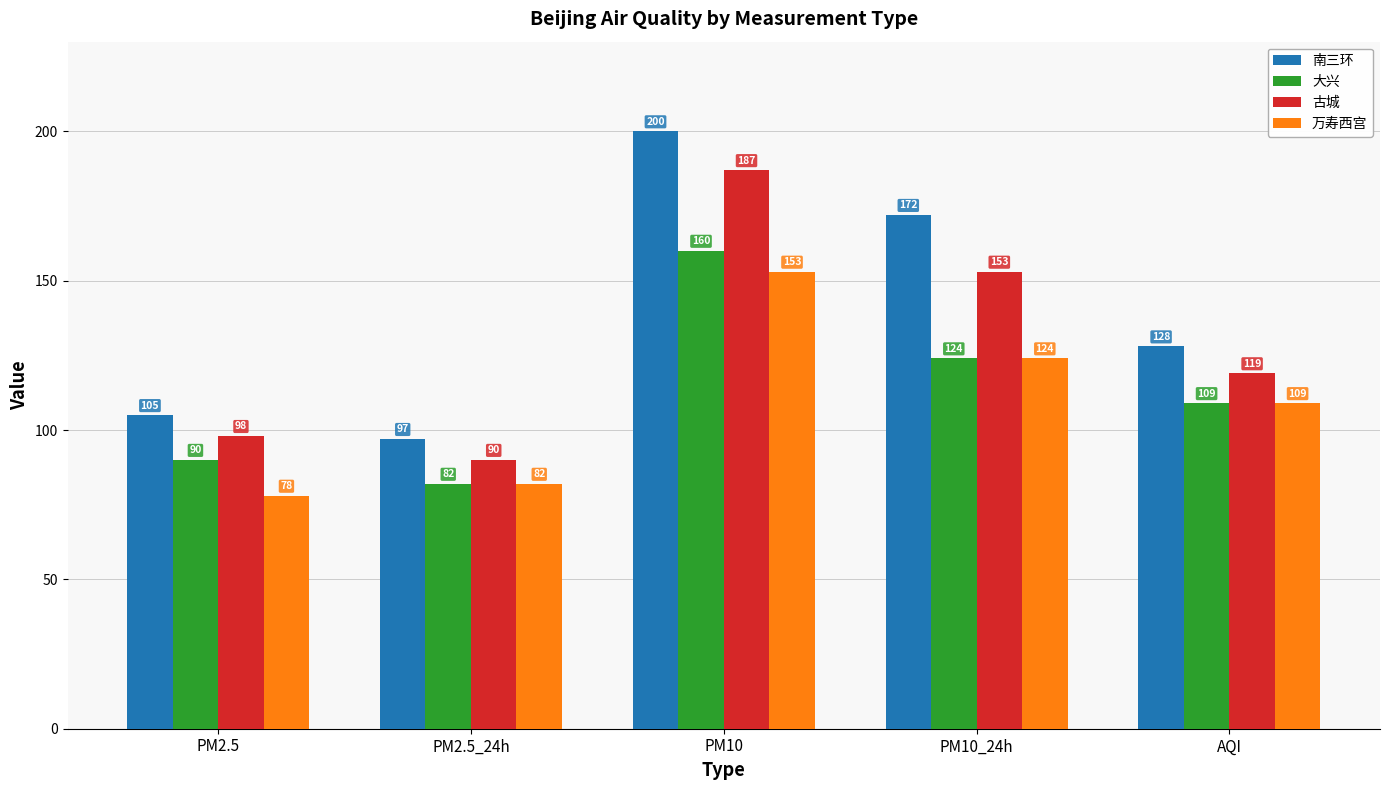

What are all the series names shown in the legend?

南三环, 大兴, 古城, 万寿西宫